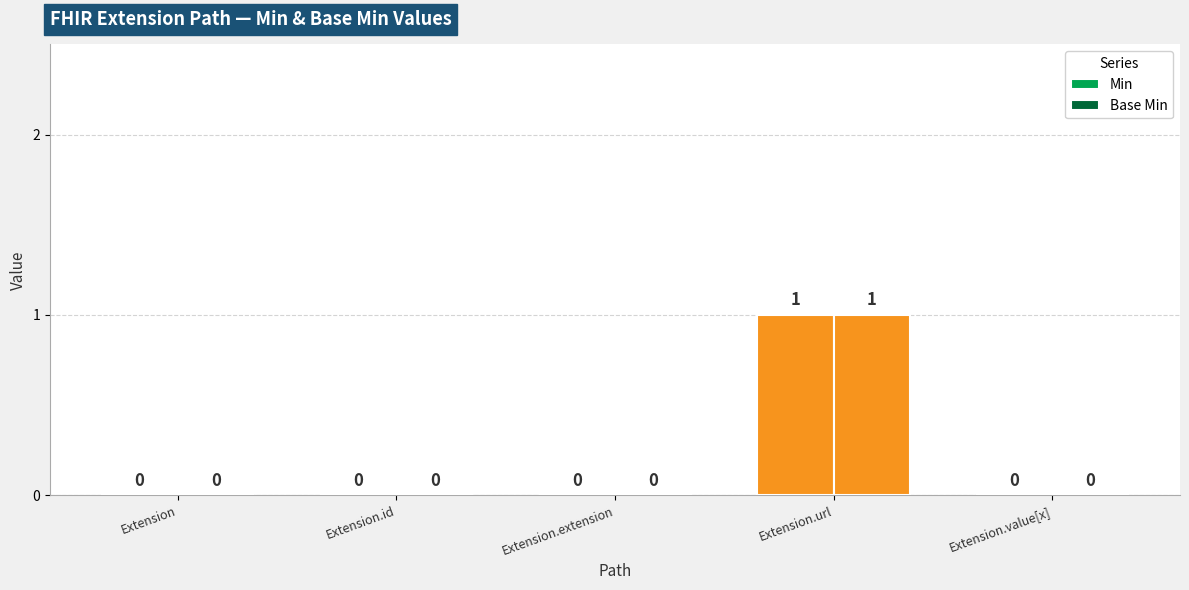

Does the chart contain stacked bars?

No